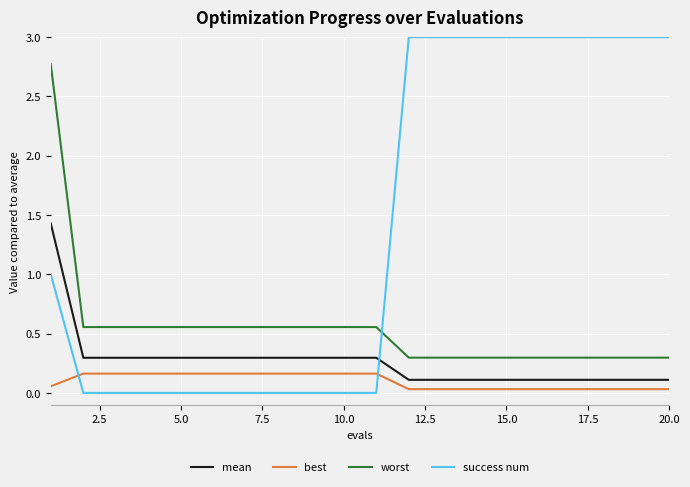

How many lines are shown in the chart?

4